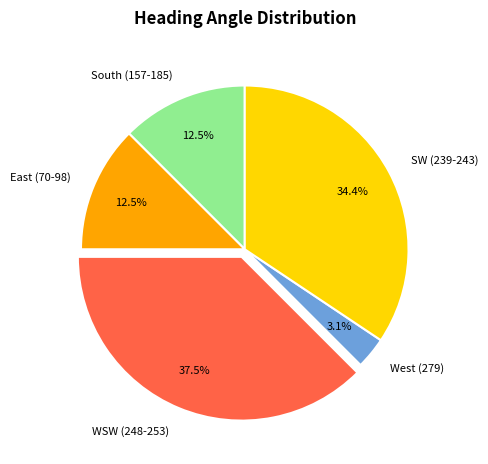

Is there a majority slice in this chart?

No